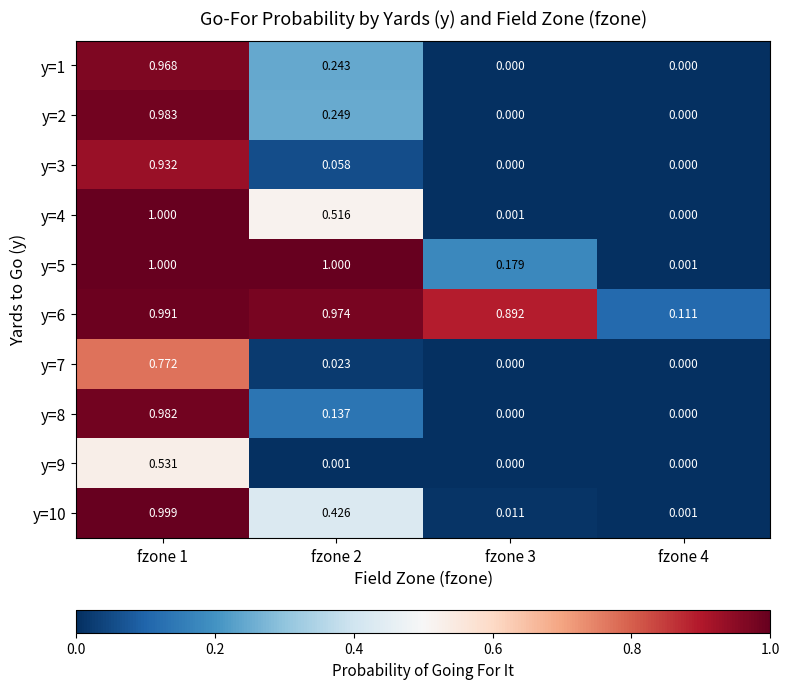

How many values in the y=2 series exceed 0?

2